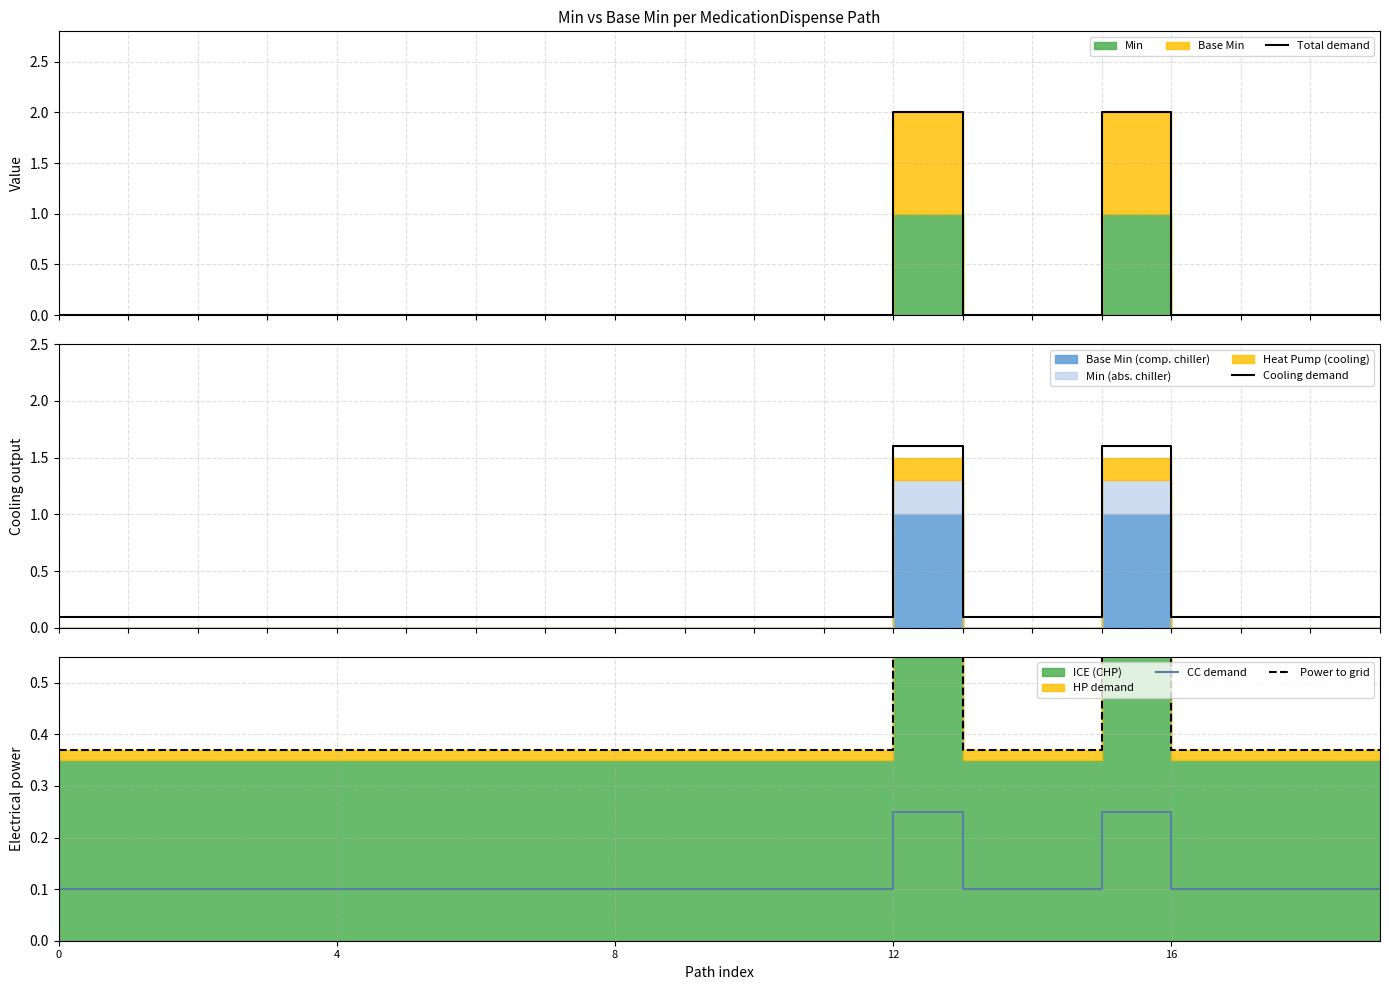

The value of Power to grid at 19 is 0.7. True or false?

False